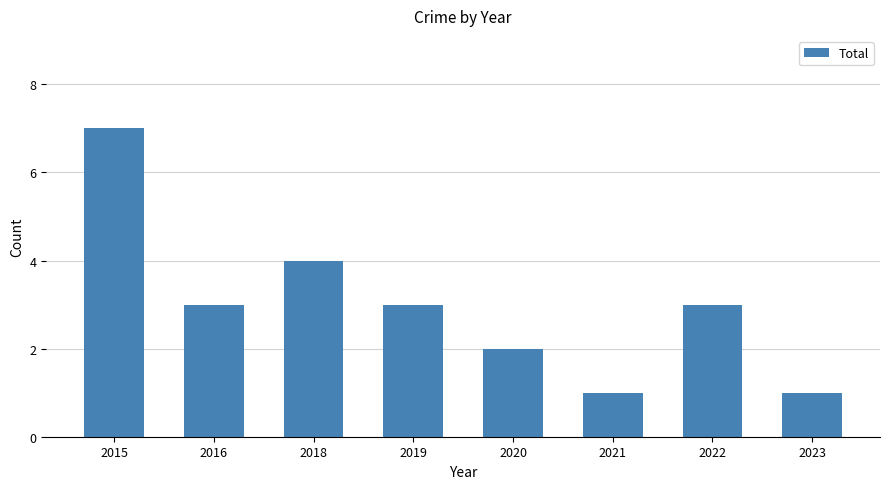

True or false: the data shows 1 at 2023.

True